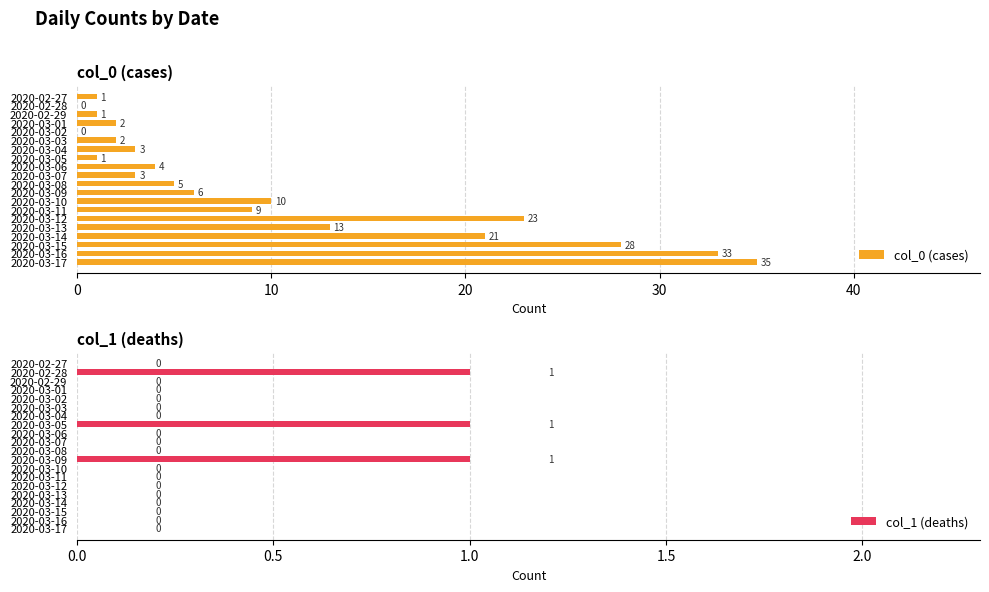

What is the maximum value shown in the chart?

35